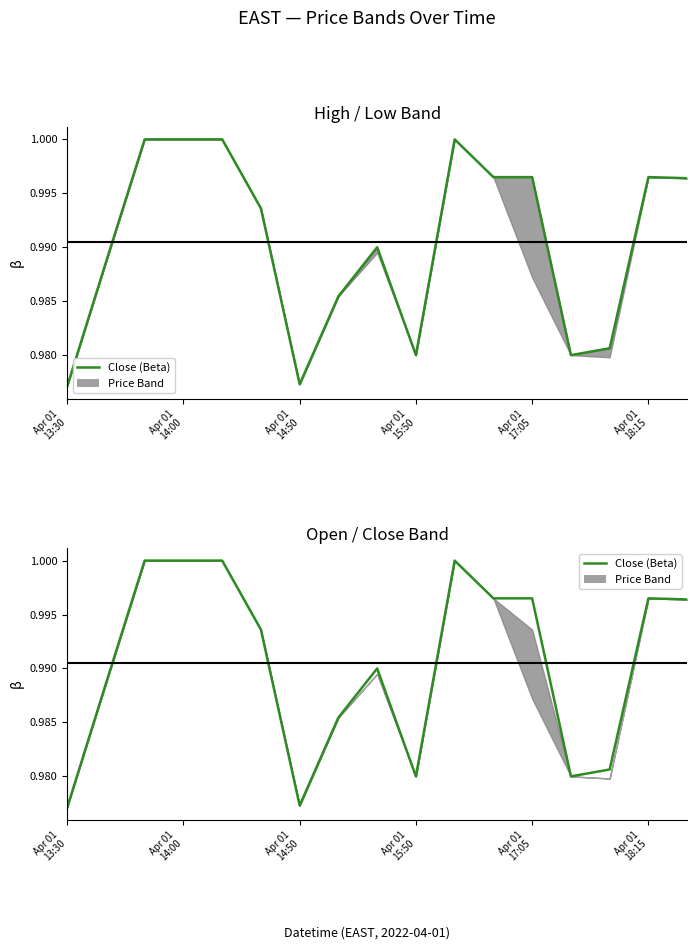

What position from the right is 7?

10